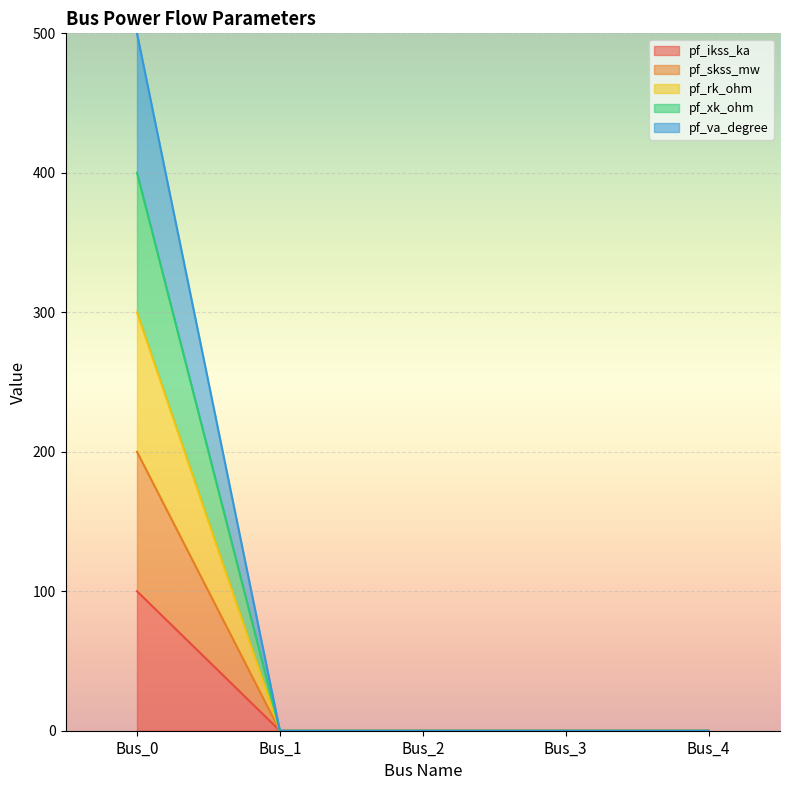

Rank the series at Bus_1 from highest to lowest value.

pf_ikss_ka, pf_skss_mw, pf_rk_ohm, pf_xk_ohm, pf_va_degree